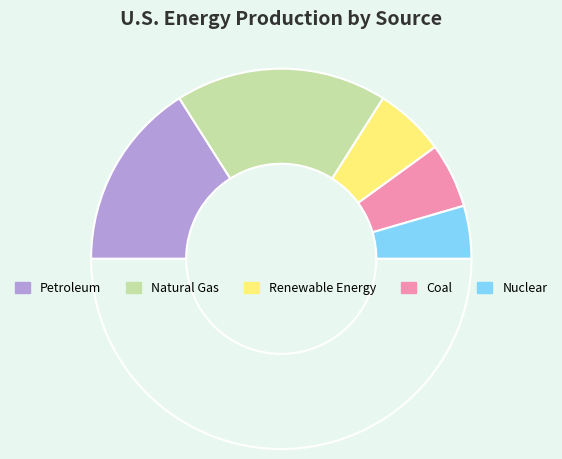

Count the number of slices in the pie.

6